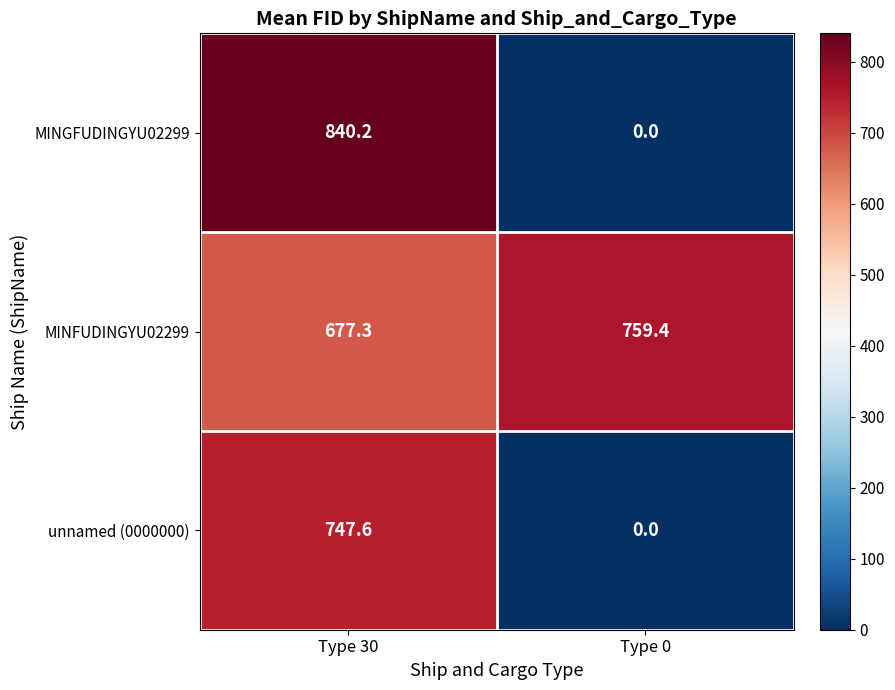

What is the maximum value shown in the chart?

840.2